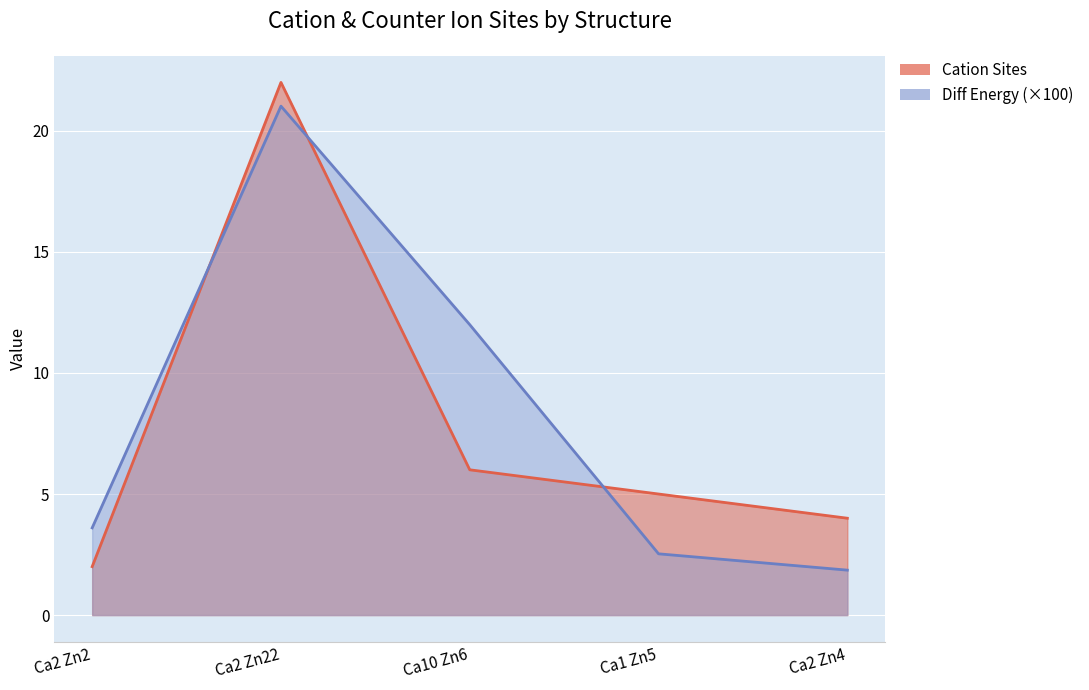

Which series has the largest range (max minus min)?

Cation Sites